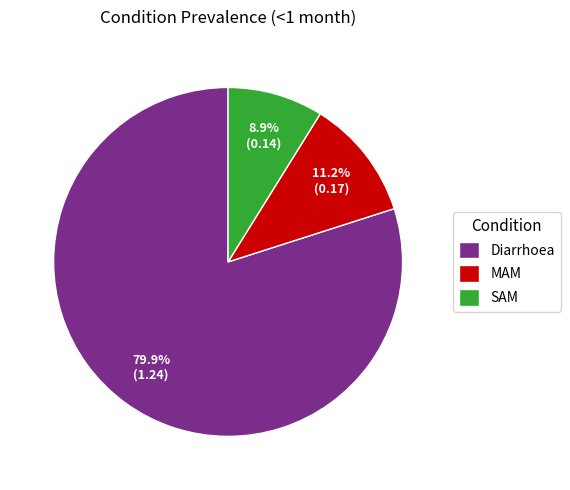

Between SAM and MAM, which is larger?

MAM